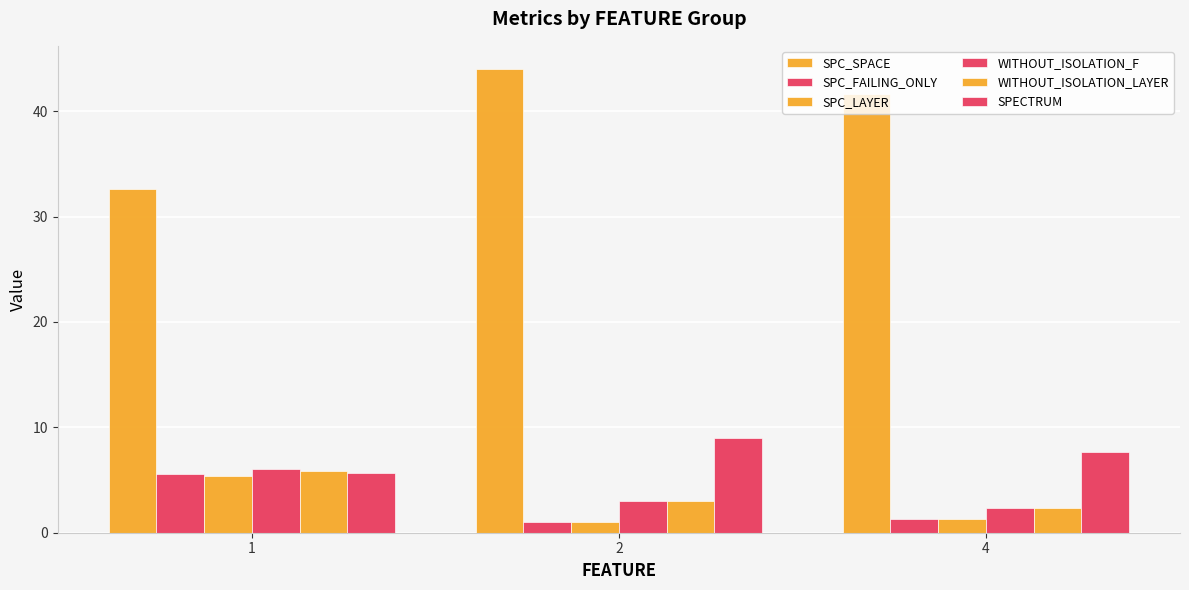

How many data points in SPECTRUM are above 7?

2